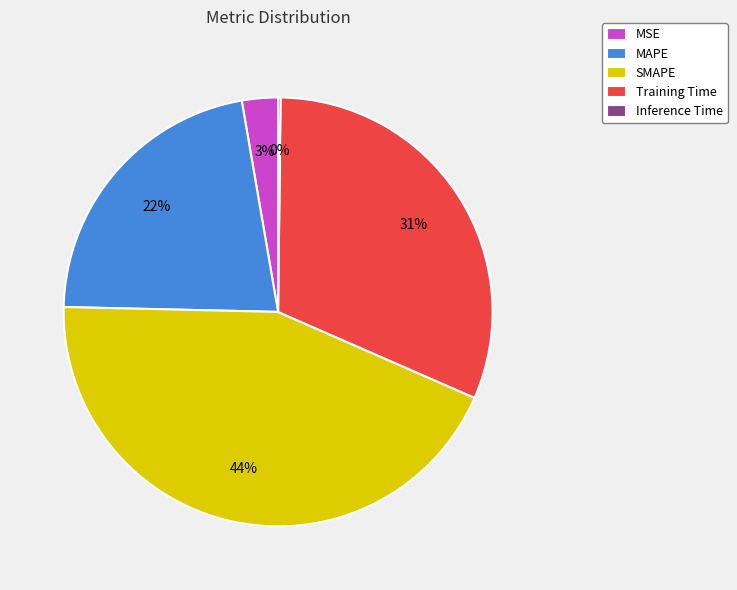

To the nearest percent, what is the difference between the largest and smallest slice percentages?

44%